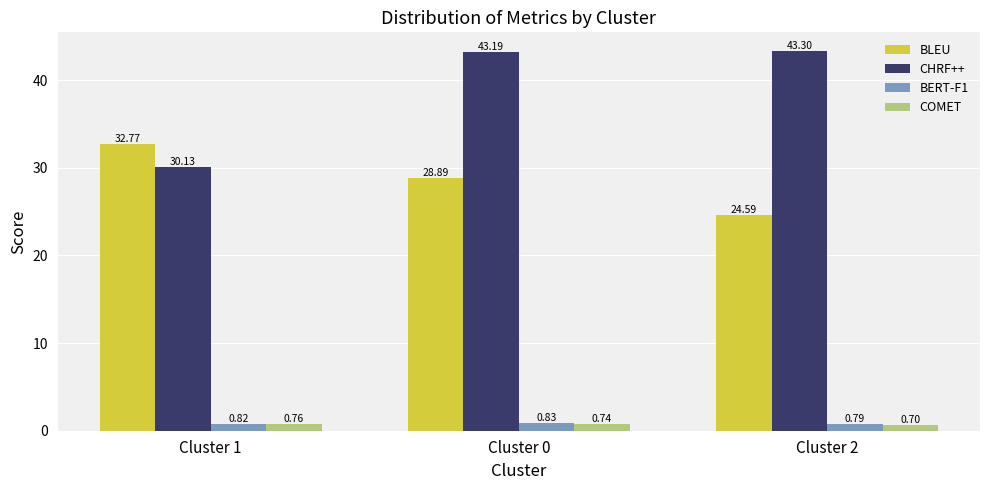

What is the total value across all series at Cluster 1?

64.5